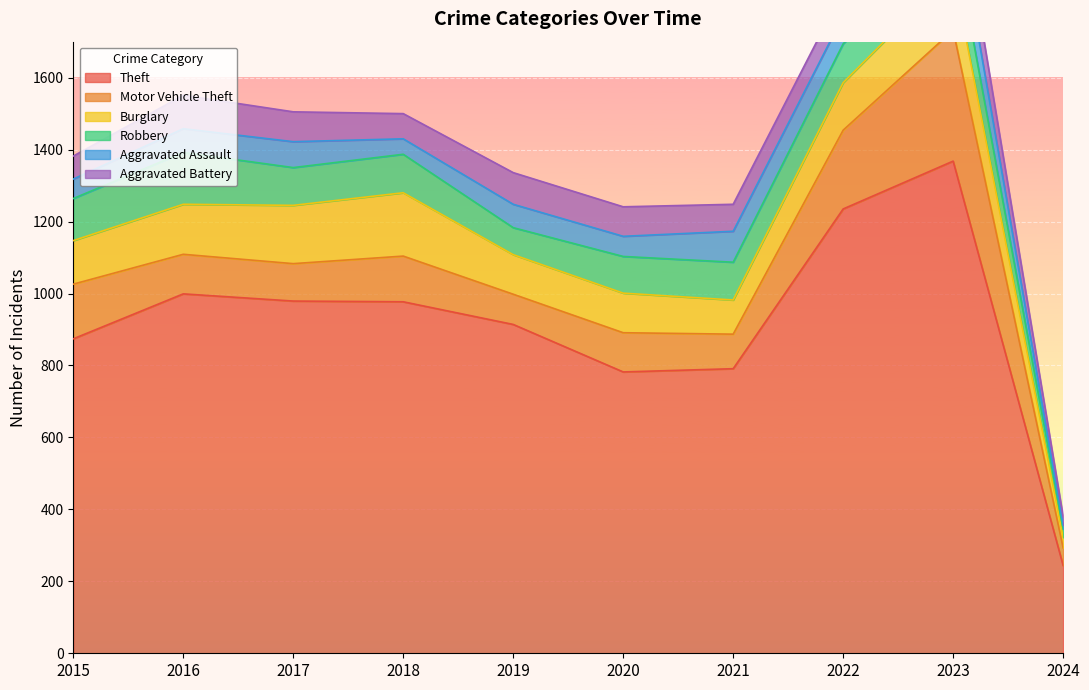

How many lines are shown in the chart?

6